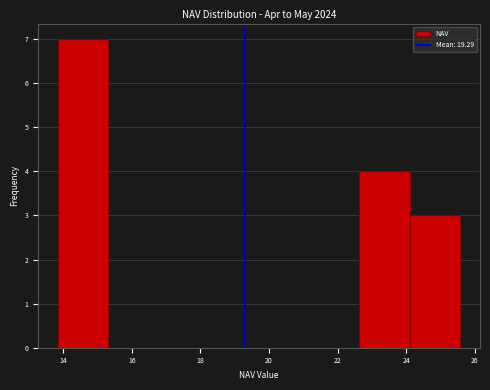

Reading left to right, transcribe this chart: for each bar, give the range it covers on the x-axis and its height. Neither the bar edges nor the heights are printed on the chart, so give them approximately, as read against the axes.

13.8 to 15.4: 7
15.4 to 16.8: 0
16.8 to 18.2: 0
18.2 to 19.8: 0
19.8 to 21.2: 0
21.2 to 22.6: 0
22.6 to 24.2: 4
24.2 to 25.6: 3